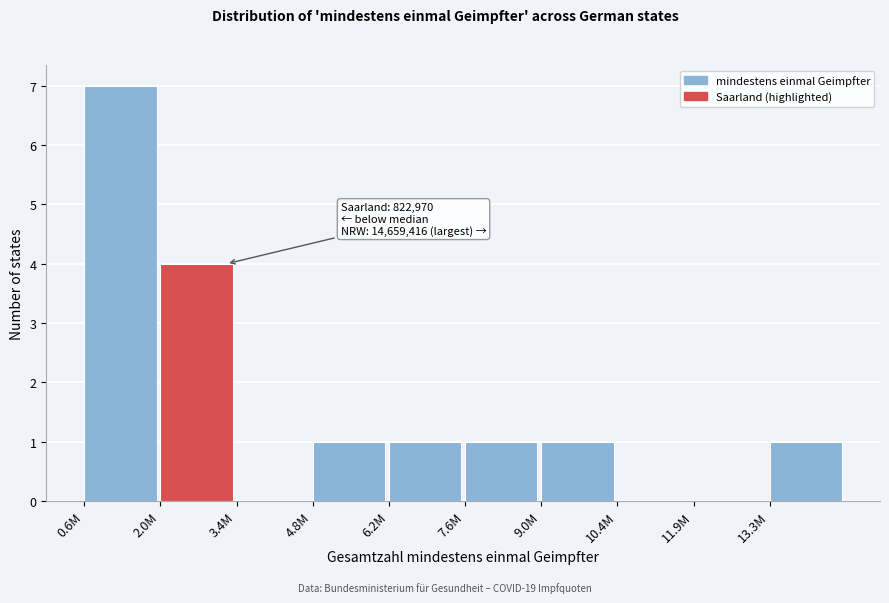

Reading left to right, transcribe all the data shown in this chart.

0.6M=7	2.0M=4	3.4M=0	4.8M=1	6.2M=1	7.6M=1	9.0M=1	10.4M=0	11.9M=0	13.3M=1